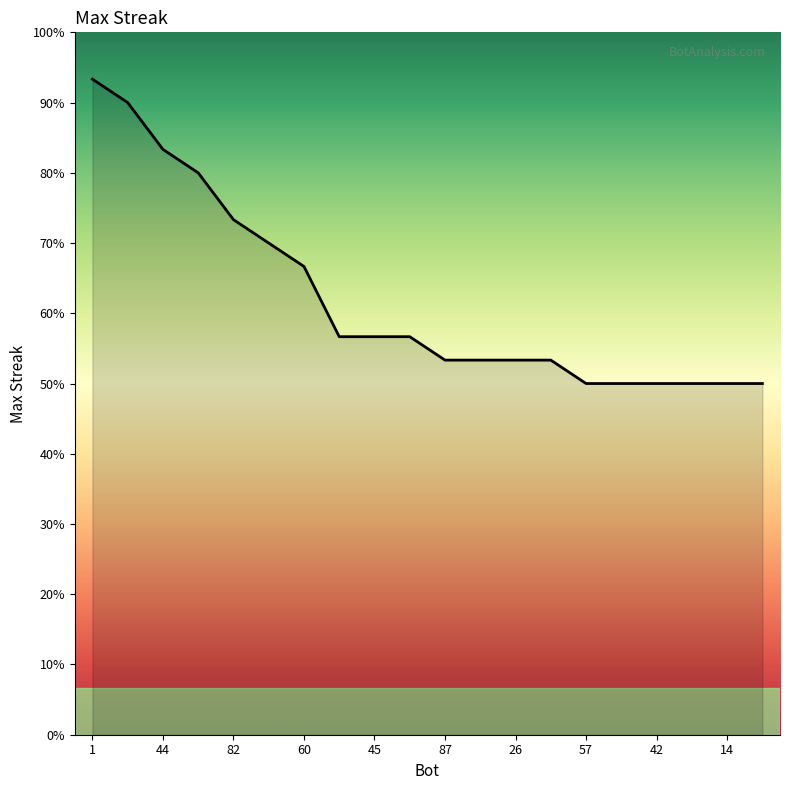

Does the chart display data point markers on the line(s)?

No